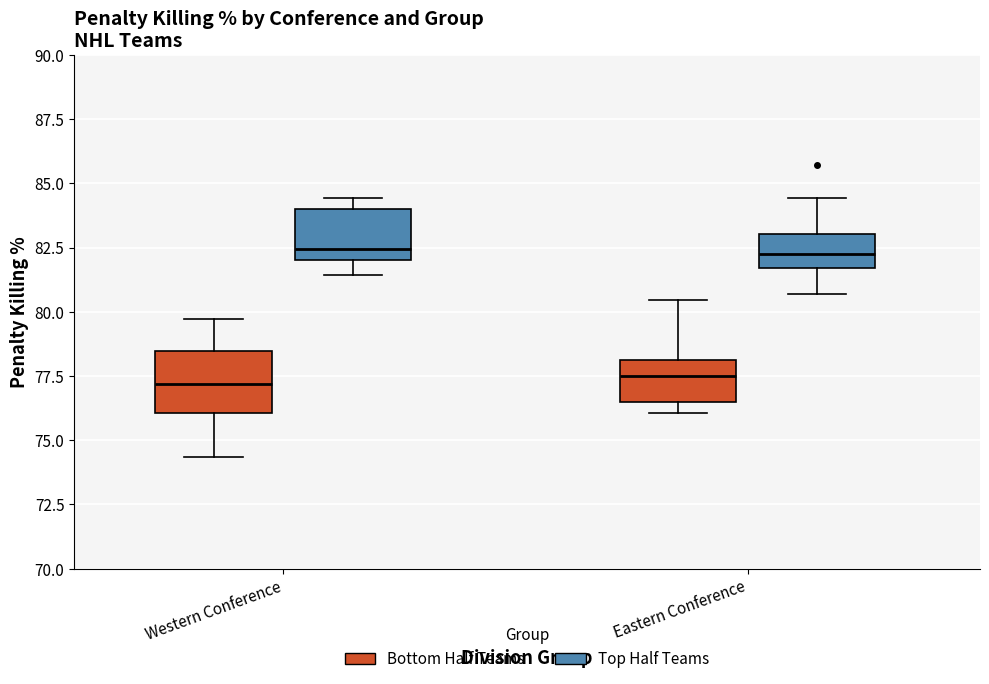

Reading left to right, transcribe this box plot: for each box, give where its median line is, the range the box spans, and where its two whiskers end, as read against the y-axis. The values are not printed on the chart, so give them approximately, as read against the axis.

Western Conference (Bottom Half Teams): median 77.0, box 76.0 to 78.5, whiskers 74.5 to 79.5
Western Conference (Top Half Teams): median 82.5, box 82.0 to 84.0, whiskers 81.5 to 84.5
Eastern Conference (Bottom Half Teams): median 77.5, box 76.5 to 78.0, whiskers 76.0 to 80.5
Eastern Conference (Top Half Teams): median 82.0, box 81.5 to 83.0, whiskers 80.5 to 84.5